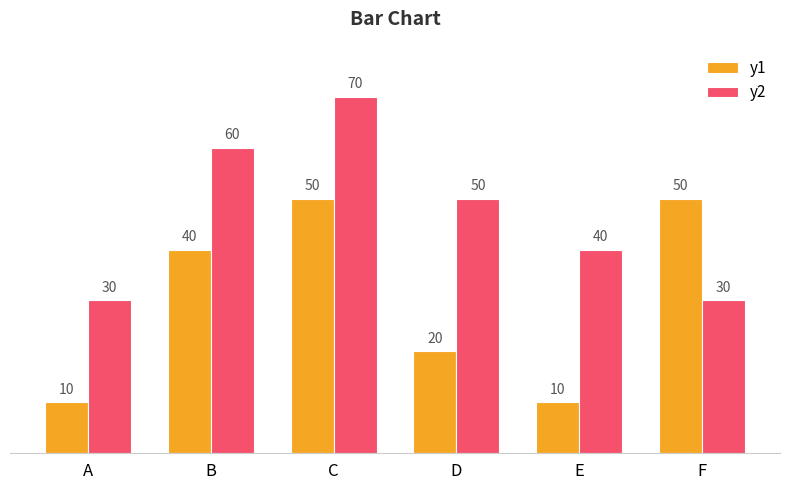

What is the difference between the maximum and minimum values in the y2 series?

40